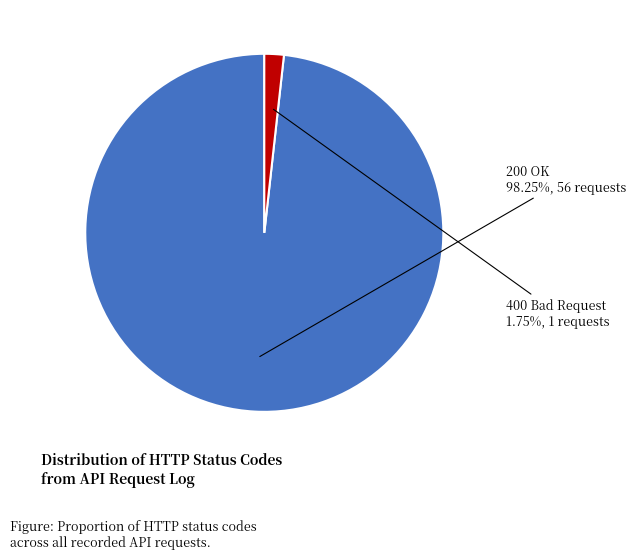

To the nearest percent, what is the average slice percentage?

50%